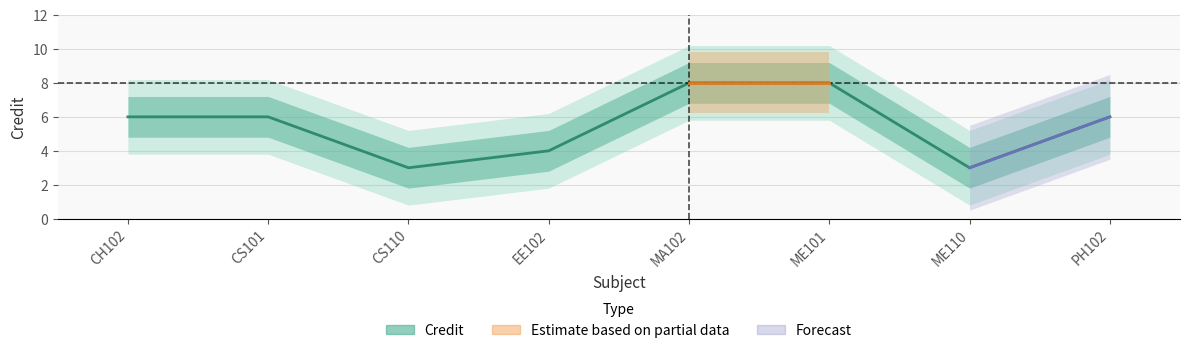

Which has a higher value, CH102 or MA102?

MA102